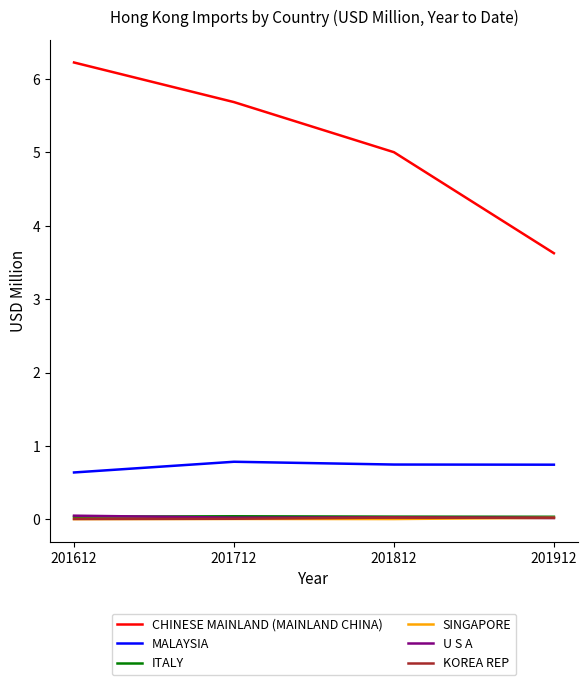

Between 201612 and 201712, which series saw the biggest shift?

CHINESE MAINLAND (MAINLAND CHINA)